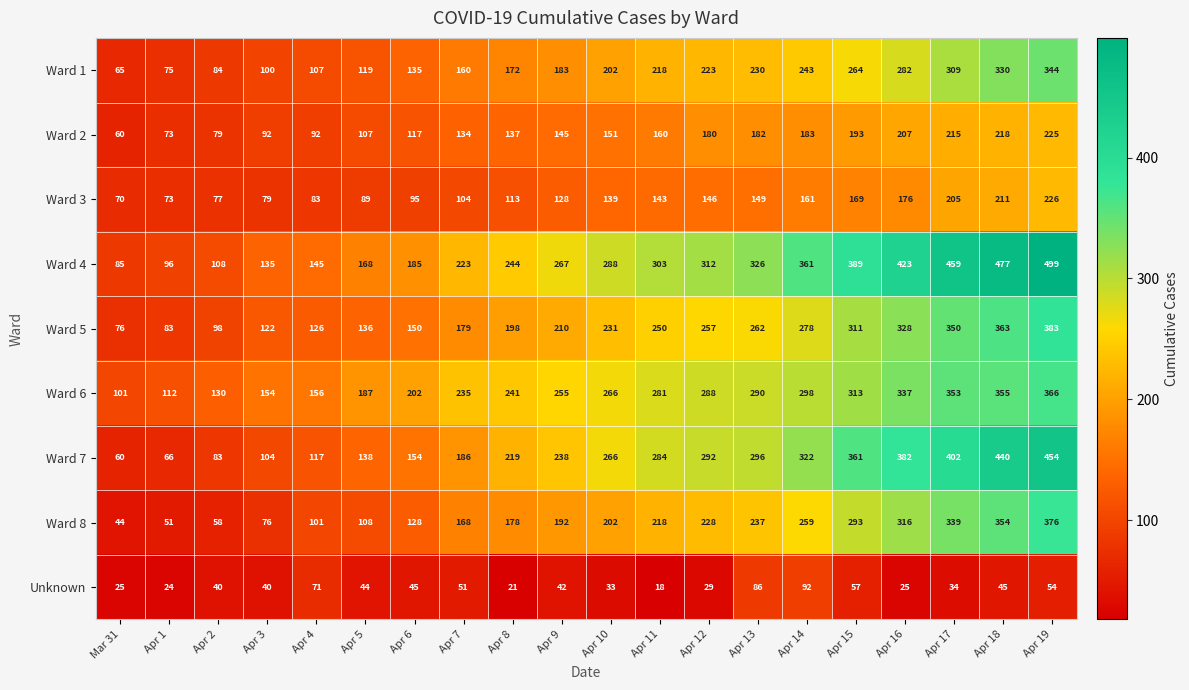

Rank the series by their maximum value, from lowest to highest.

Unknown, Ward 2, Ward 3, Ward 1, Ward 6, Ward 8, Ward 5, Ward 7, Ward 4